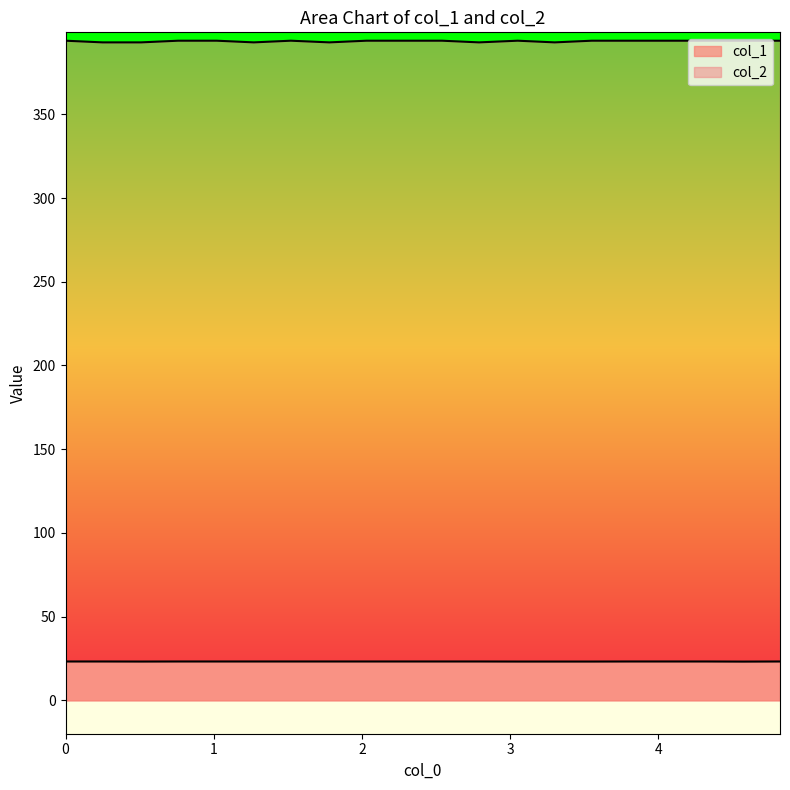

Which series has the largest range (max minus min)?

col_2